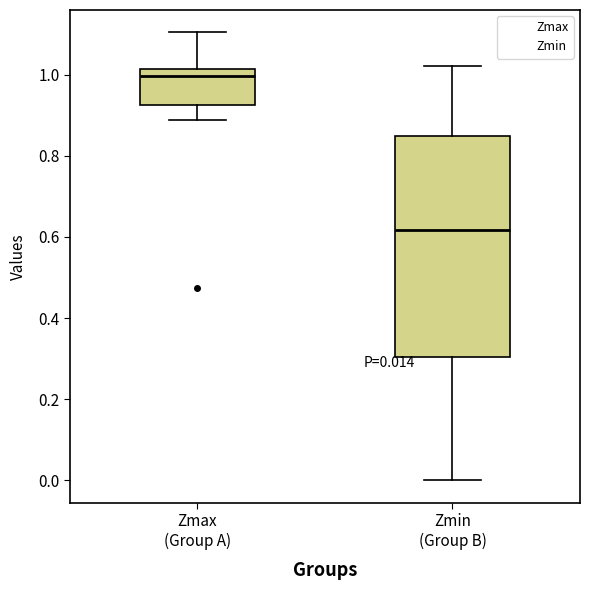

Which box's median line is the lowest?

Zmin (Group B)